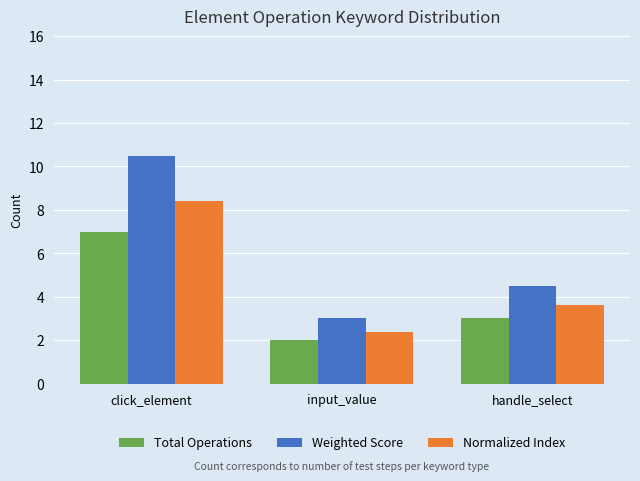

Reading right to left, transcribe all the data shown in this chart.

Total Operations: 3.0	2.0	7.0
Weighted Score: 4.5	3.0	10.5
Normalized Index: 3.6	2.4	8.4